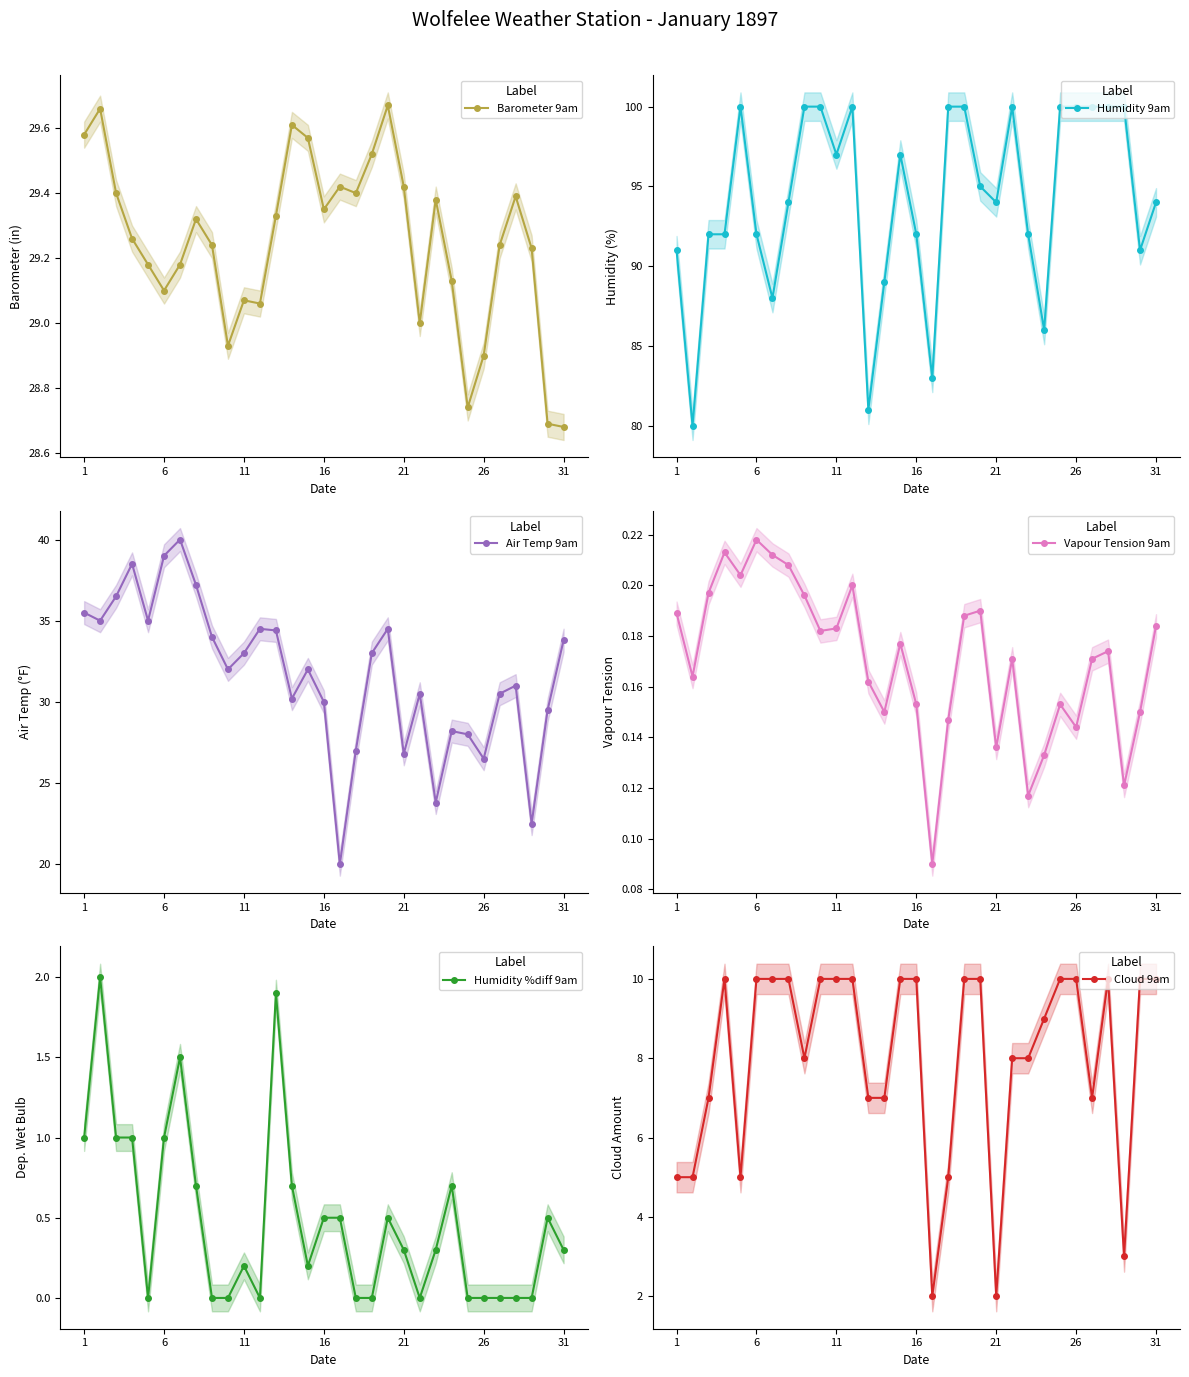

True or false: Vapour Tension 9am has more than 1 interior local peaks.

True